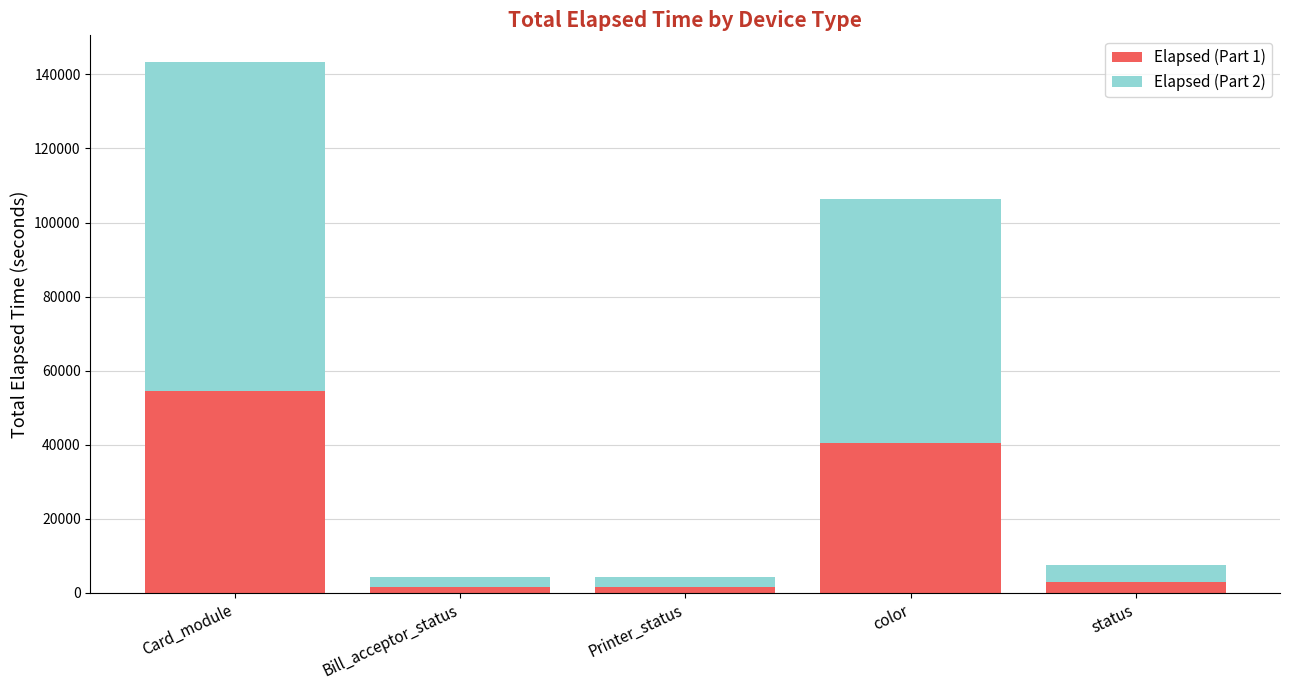

Count the number of data series in this chart.

2